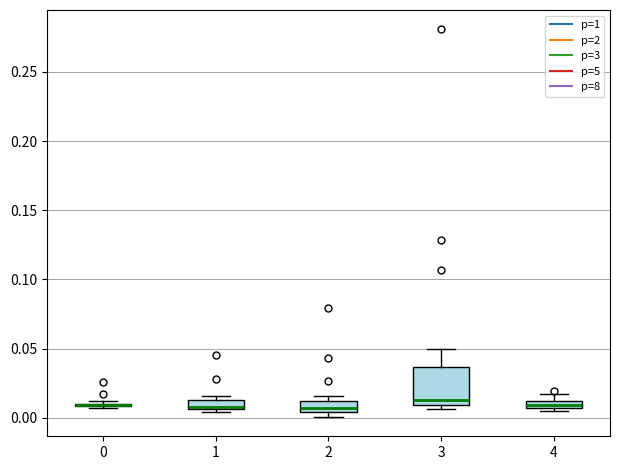

Where does the median line of the box at x = 1 sit on the y-axis? The values are not printed on the chart, so give them approximately, as read against the axis.

0.010